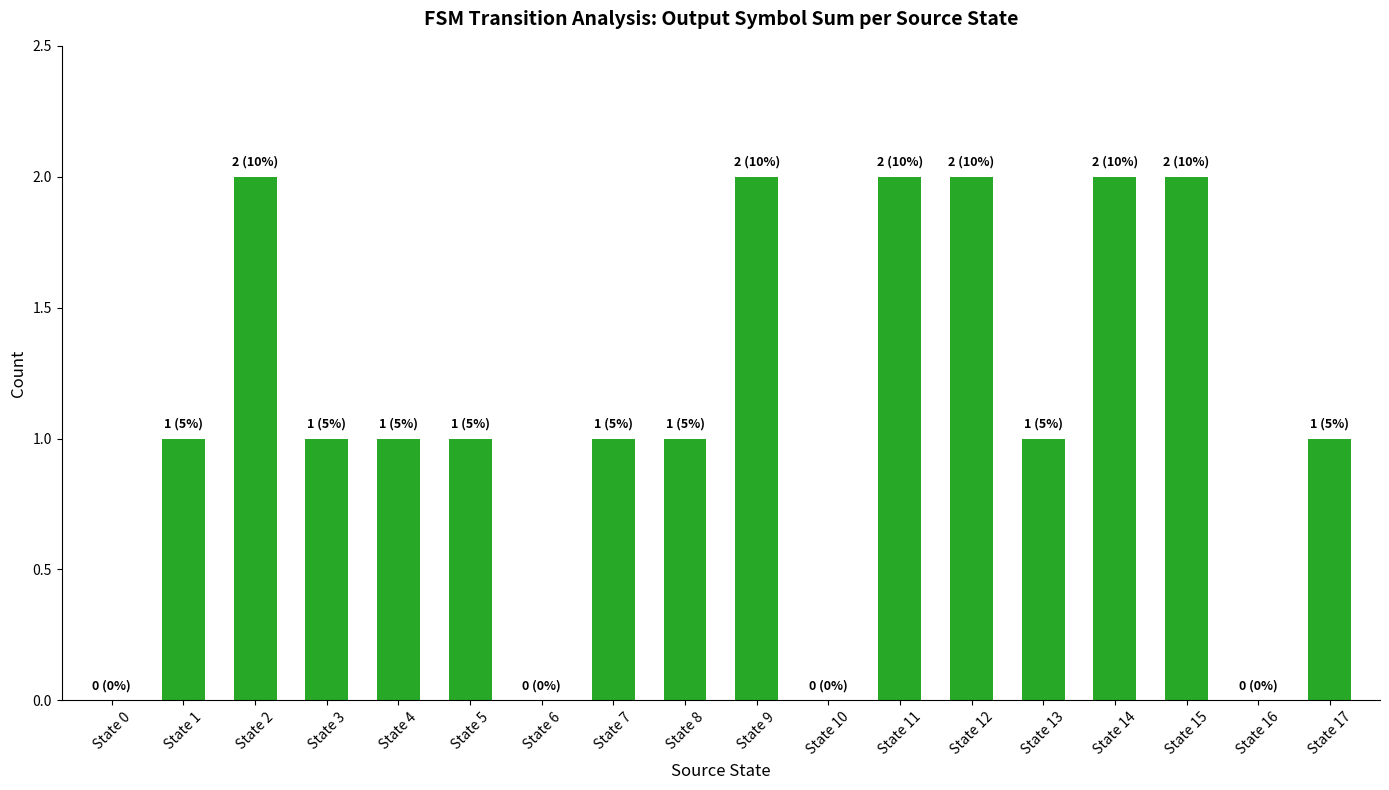

What is the maximum value shown in the chart?

2